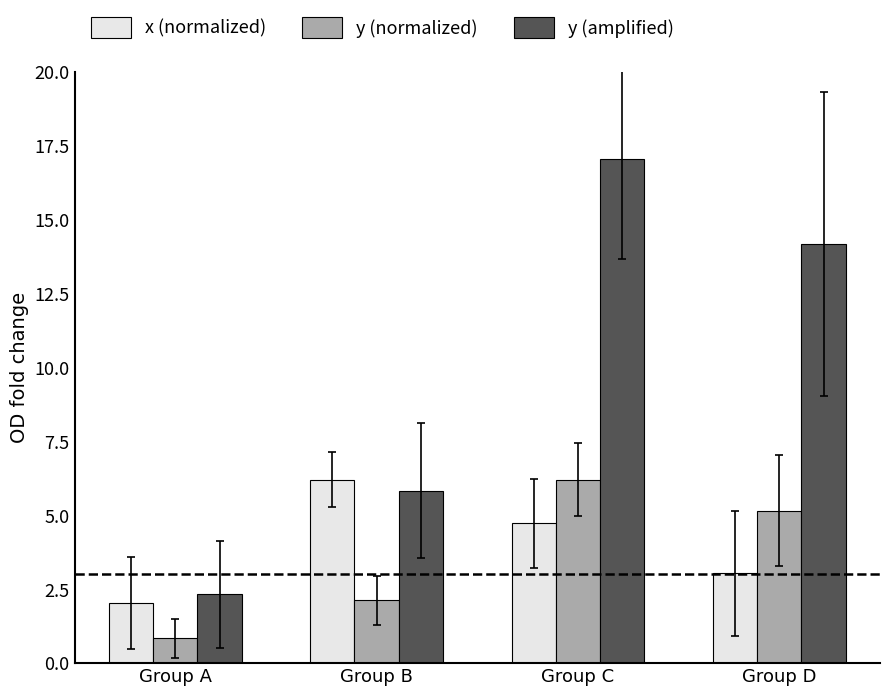

Reading left to right, what are all the values shown in this chart?

x (normalized): 2.0	6.2	4.7	3.0
y (normalized): 0.8	2.1	6.2	5.2
y (amplified): 2.3	5.8	17.1	14.2